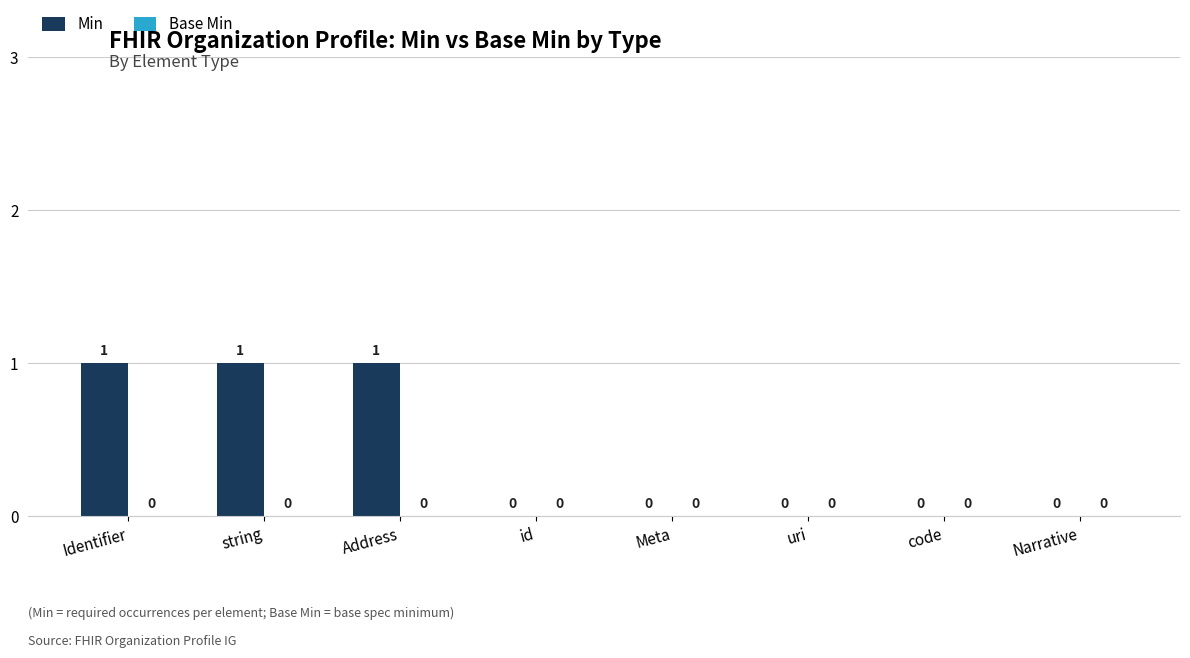

Reading right to left, extract all data points from this chart.

Narrative=0	code=0	uri=0	Meta=0	id=0	Address=1	string=1	Identifier=1